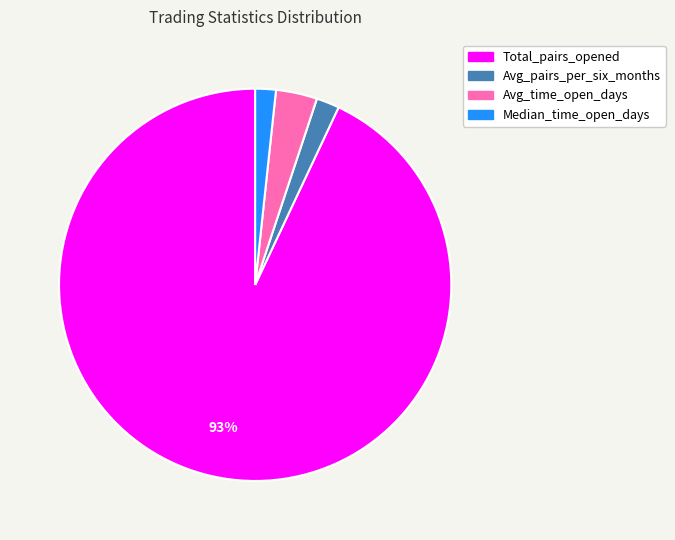

How many slices are in this pie chart?

4